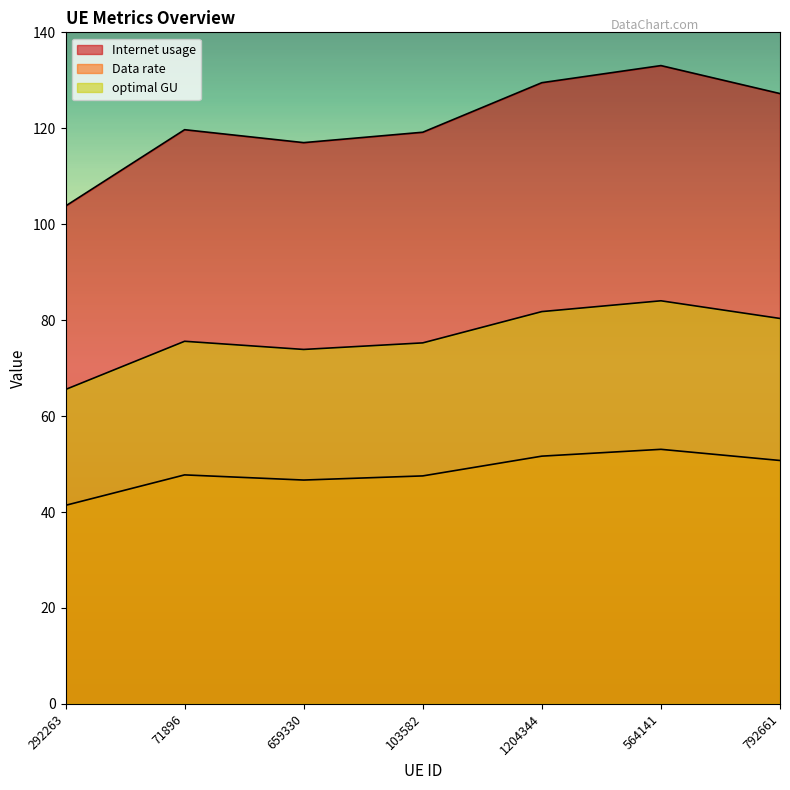

Reading left to right, list all the values displayed in this chart.

Internet usage: 65.5	75.6	73.9	75.3	81.8	84.0	80.4
Data rate: 103.8	119.7	117.0	119.2	129.5	133.1	127.2
optimal GU: 41.4	47.7	46.7	47.5	51.6	53.1	50.7